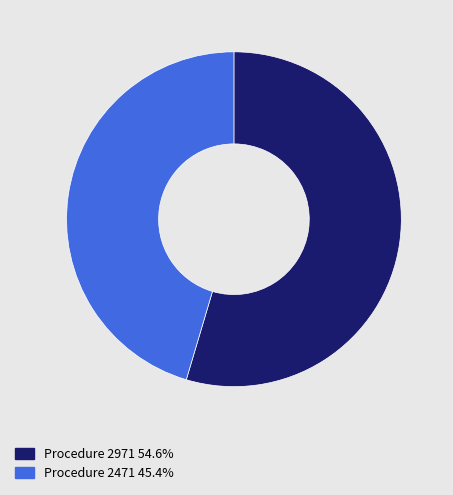

Does any single category account for the majority?

Yes